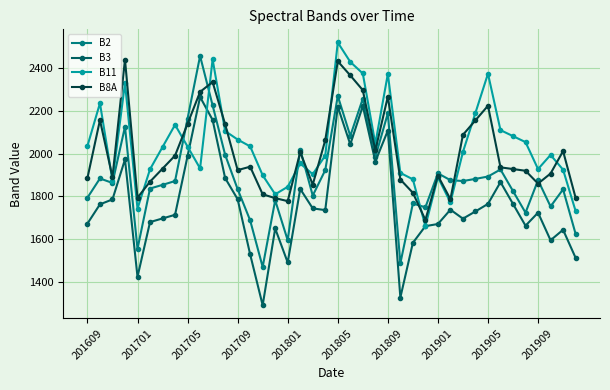

In B11, how many points are lower than both neighbors (excluding endpoints)?

9